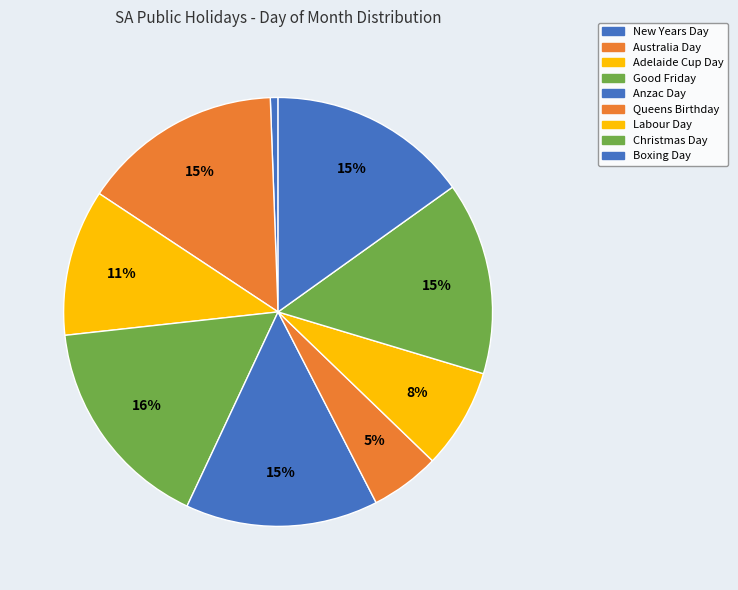

Count the number of slices in the pie.

9